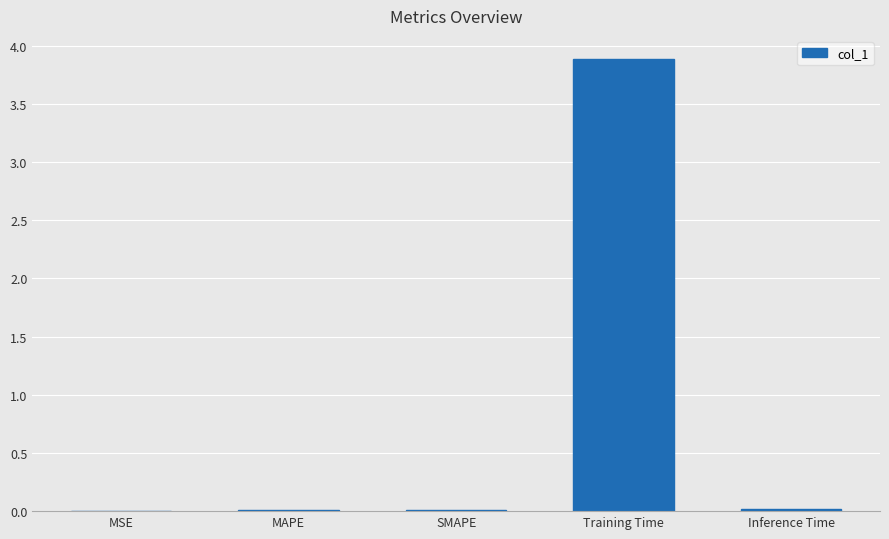

What is the sum of all values?

3.9